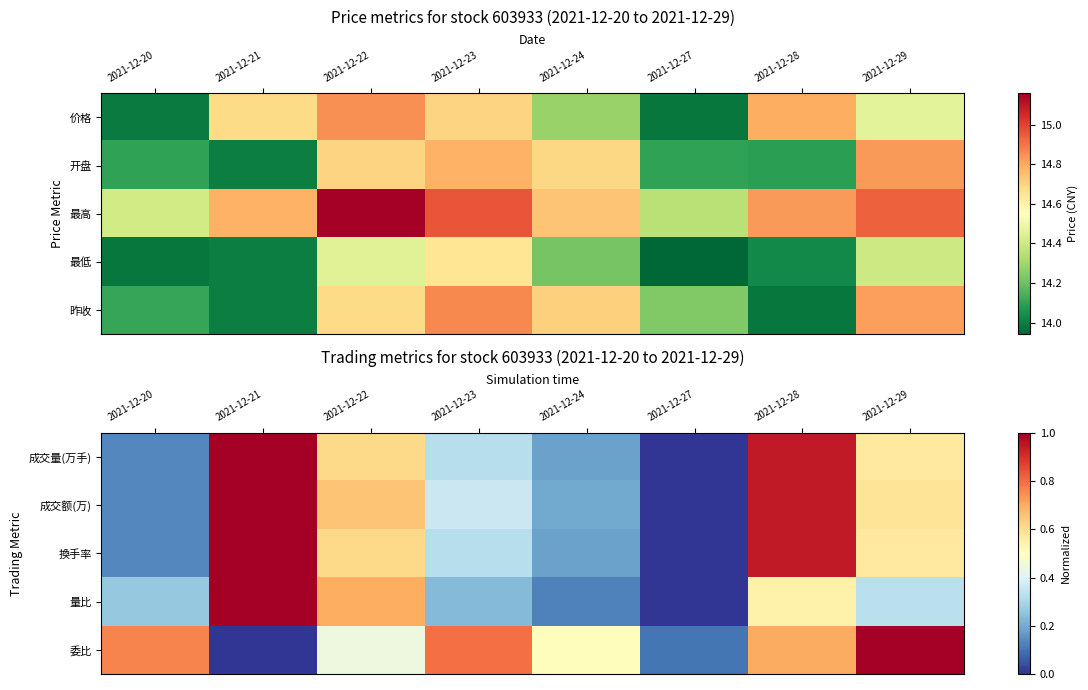

Reading left to right, list all the values displayed in this chart.

成交量(万手): 2021-12-20=0.1	2021-12-21=1.0	2021-12-22=0.6	2021-12-23=0.3	2021-12-24=0.2	2021-12-27=0.0	2021-12-28=0.9	2021-12-29=0.6
成交额(万): 2021-12-20=0.1	2021-12-21=1.0	2021-12-22=0.7	2021-12-23=0.4	2021-12-24=0.2	2021-12-27=0.0	2021-12-28=0.9	2021-12-29=0.6
換手率: 2021-12-20=0.1	2021-12-21=1.0	2021-12-22=0.6	2021-12-23=0.3	2021-12-24=0.2	2021-12-27=0.0	2021-12-28=0.9	2021-12-29=0.6
量比: 2021-12-20=0.3	2021-12-21=1.0	2021-12-22=0.7	2021-12-23=0.2	2021-12-24=0.1	2021-12-27=0.0	2021-12-28=0.5	2021-12-29=0.3
委比: 2021-12-20=0.8	2021-12-21=0.0	2021-12-22=0.4	2021-12-23=0.8	2021-12-24=0.5	2021-12-27=0.1	2021-12-28=0.7	2021-12-29=1.0